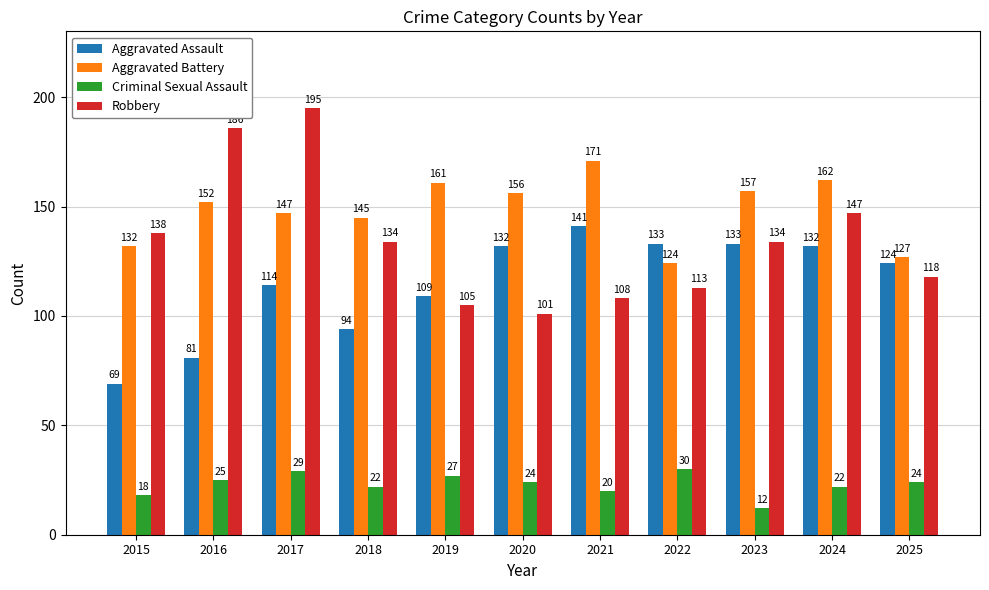

What is the sum of the Robbery values at 2024 and 2017?

342